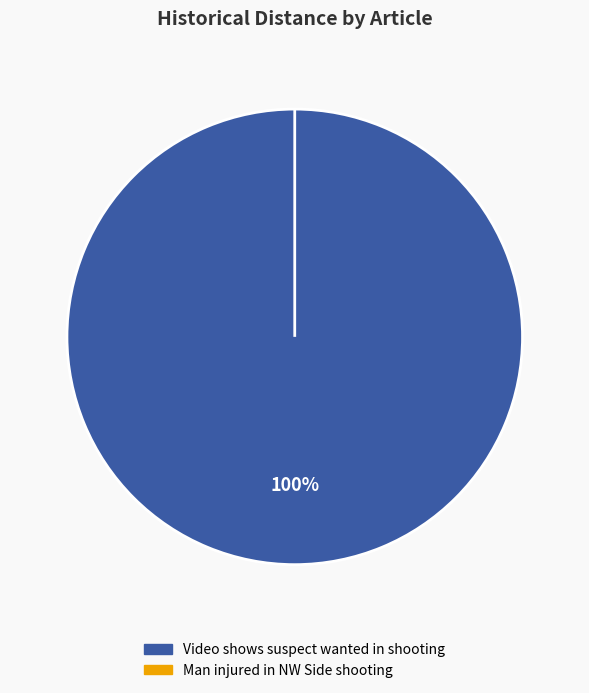

To the nearest percent, what is the average slice percentage?

50%